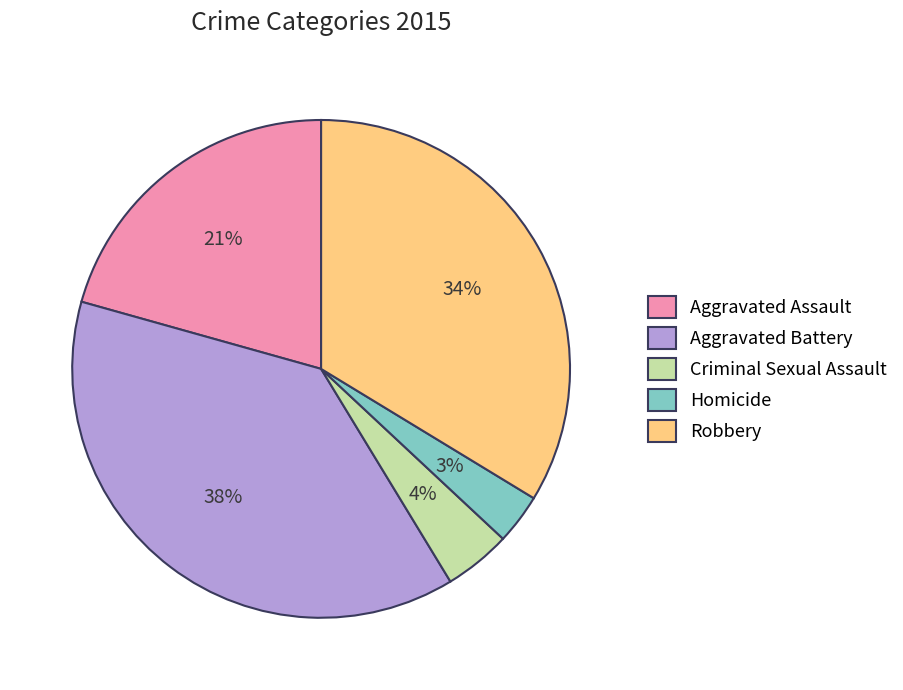

Rank the categories by value from highest to lowest.

Aggravated Battery, Robbery, Aggravated Assault, Criminal Sexual Assault, Homicide